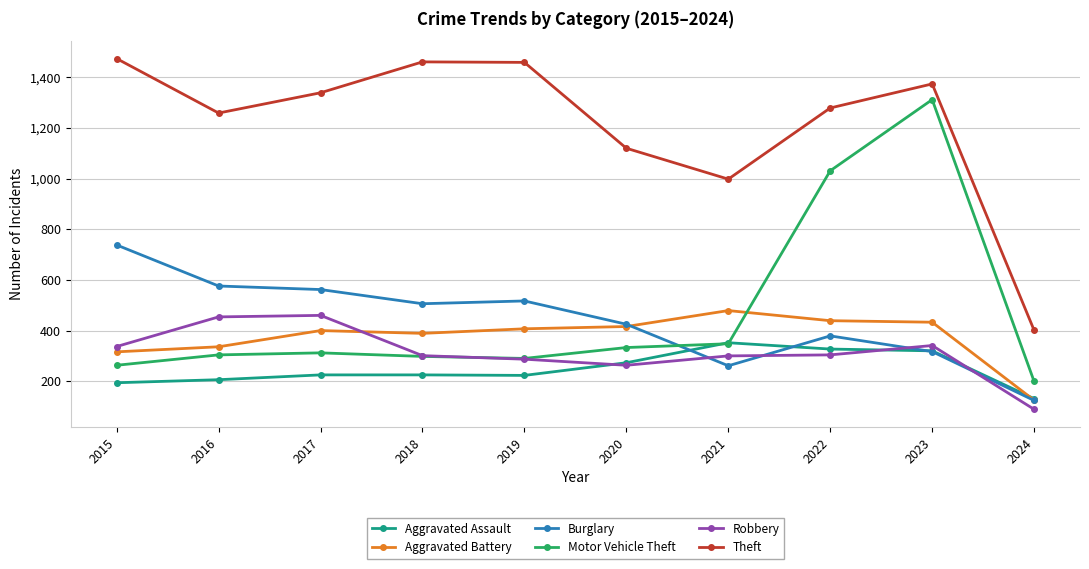

Where is Motor Vehicle Theft nearest to the value 755?

2022